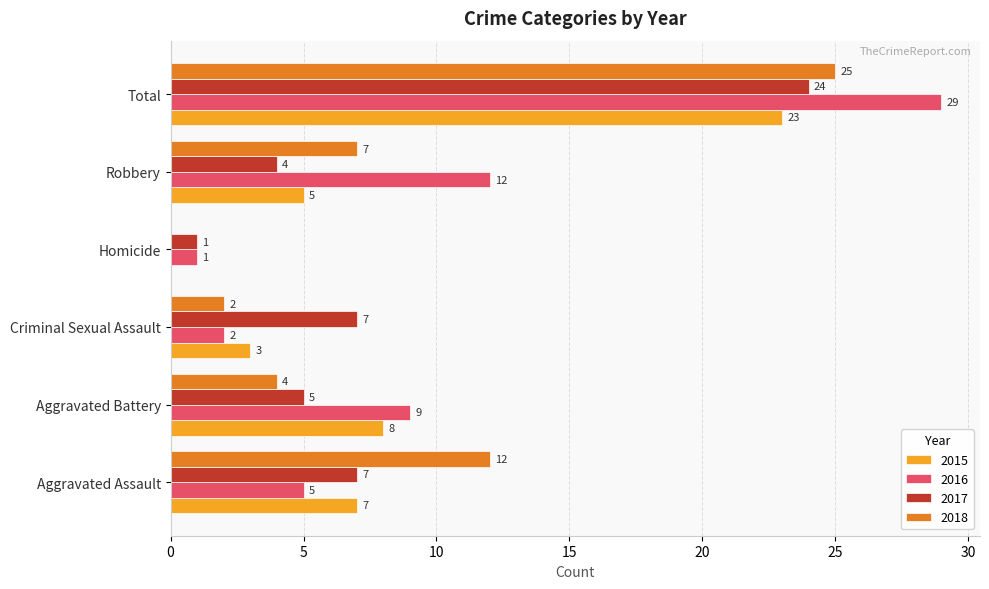

What is the maximum value for 2018?

25